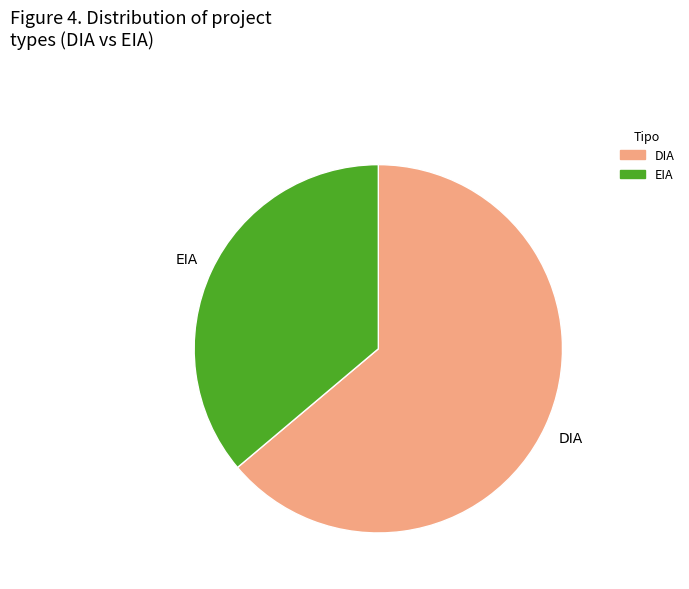

The DIA slice represents 64% of the pie. True or false?

True